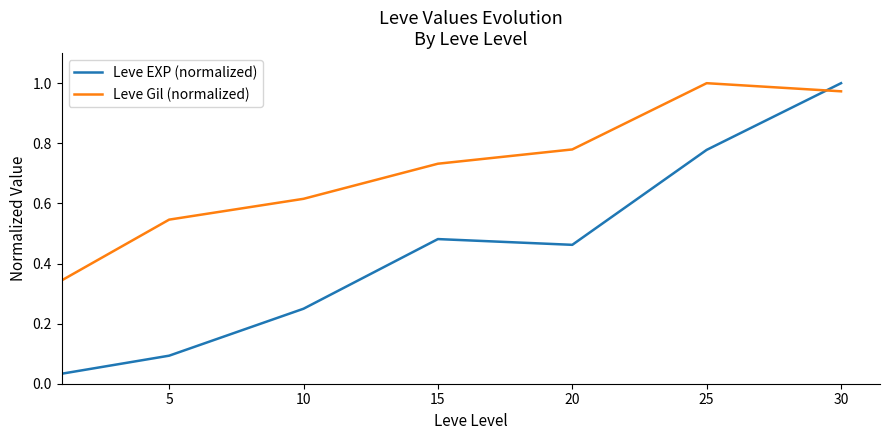

At how many categories does at least one series exceed 0?

7